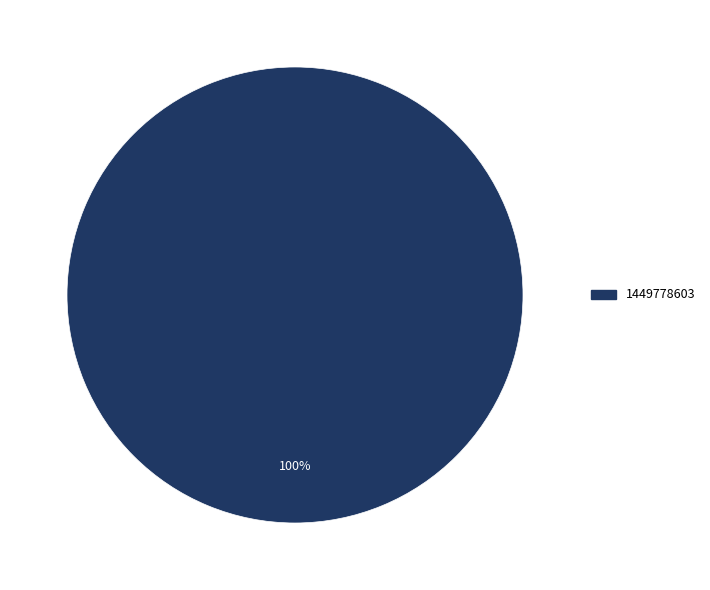

Is there a majority slice in this chart?

Yes